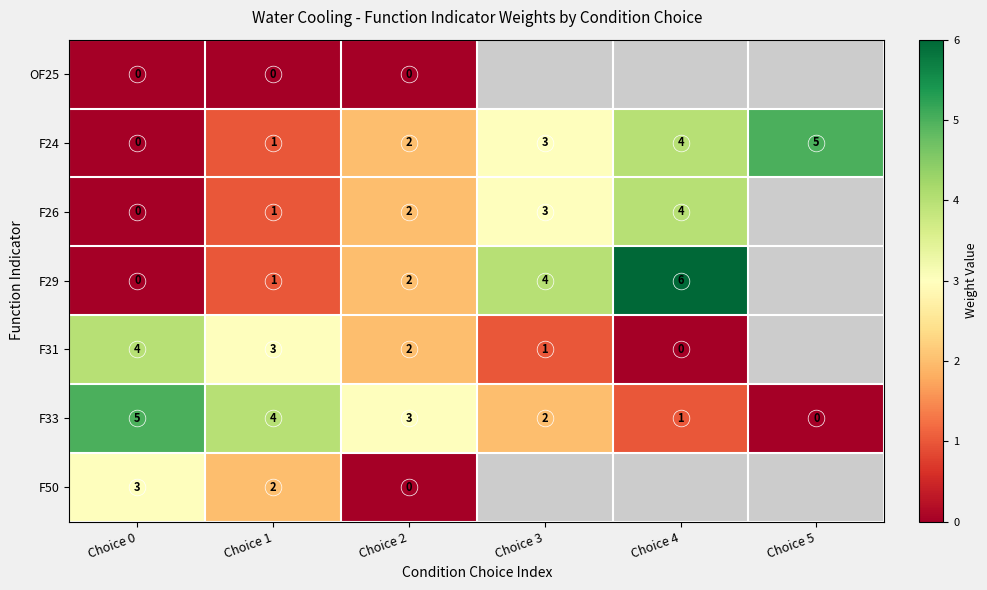

The value of F31 at Choice 3 is 0.6. True or false?

False